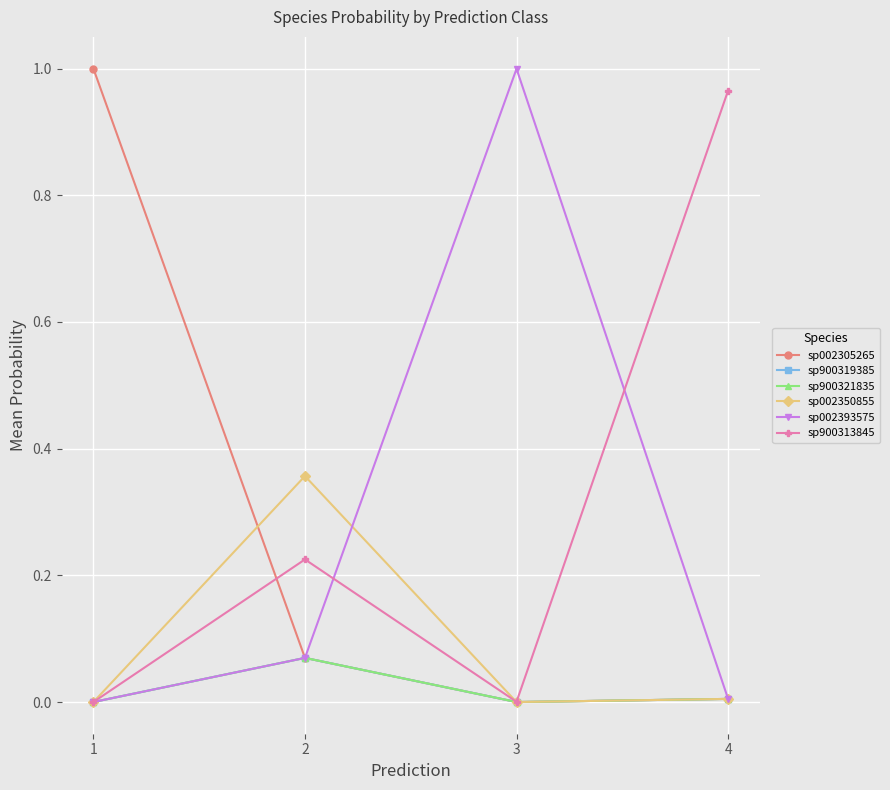

True or false: sp002350855 and sp900321835 cross at least once.

False